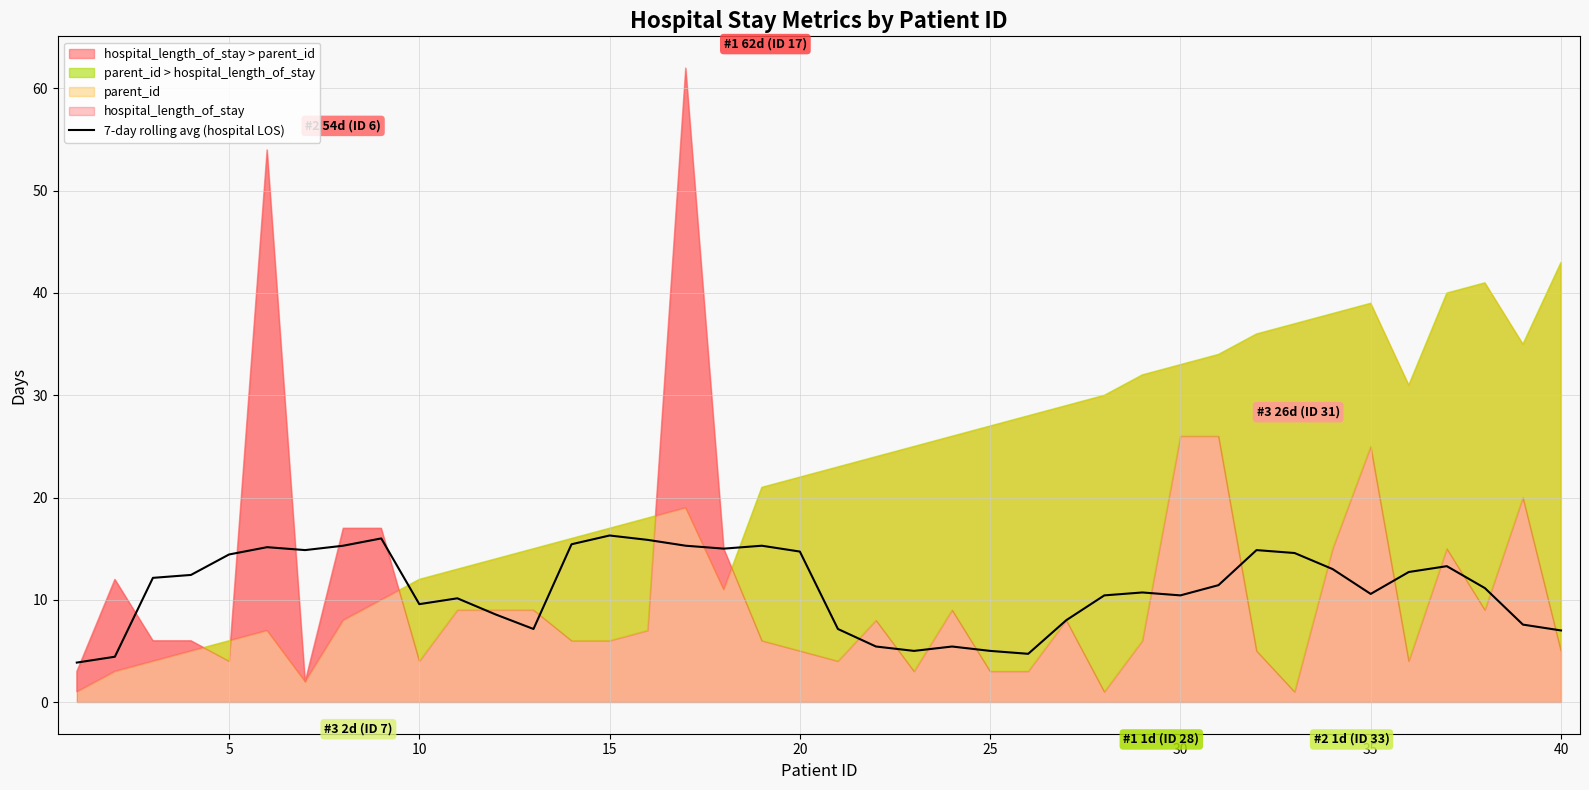

Count the number of categories in the chart.

40